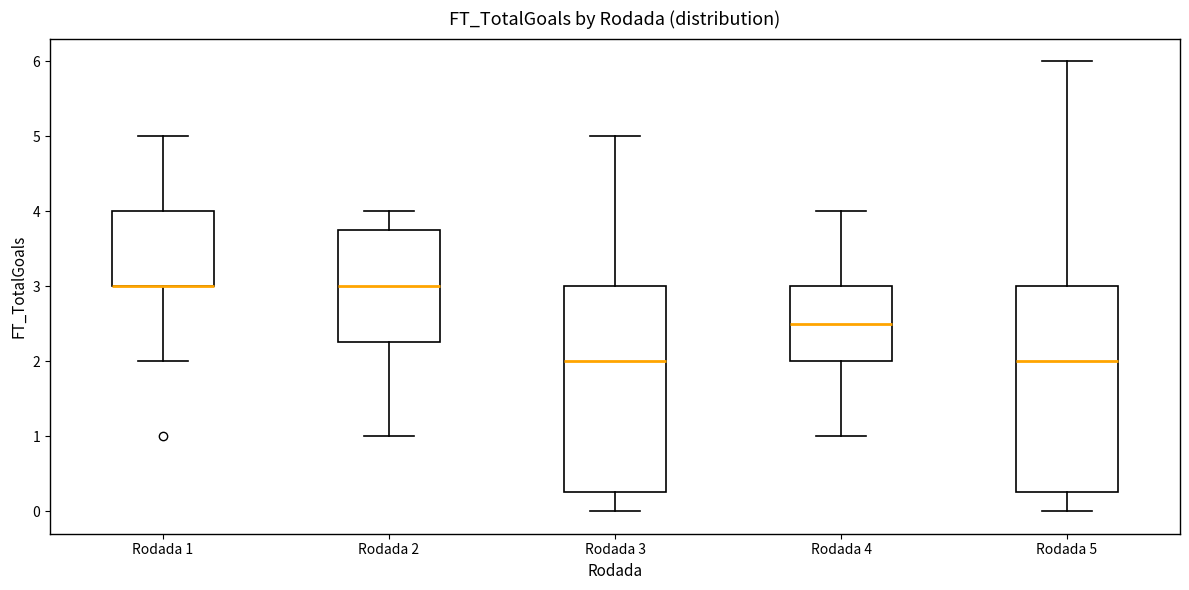

Reading left to right, transcribe this box plot: for each box, give where its median line is, the range the box spans, and where its two whiskers end, as read against the y-axis. The values are not printed on the chart, so give them approximately, as read against the axis.

Rodada 1: median 3.0 (drawn on the box's lower edge), box 3.0 to 4.0, whiskers 2.0 to 5.0
Rodada 2: median 3.0, box 2.3 to 3.8, whiskers 1.0 to 4.0
Rodada 3: median 2.0, box 0.3 to 3.0, whiskers 0.0 to 5.0
Rodada 4: median 2.5, box 2.0 to 3.0, whiskers 1.0 to 4.0
Rodada 5: median 2.0, box 0.3 to 3.0, whiskers 0.0 to 6.0